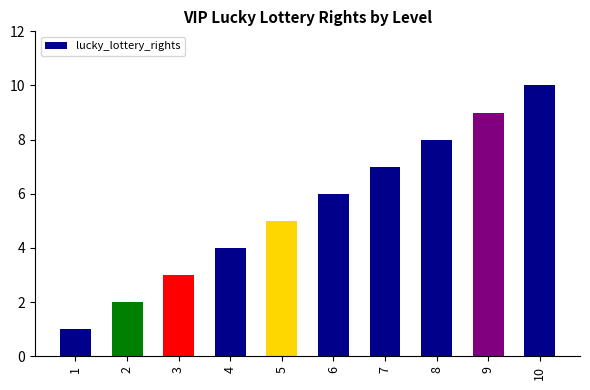

What is the maximum value shown in the chart?

10